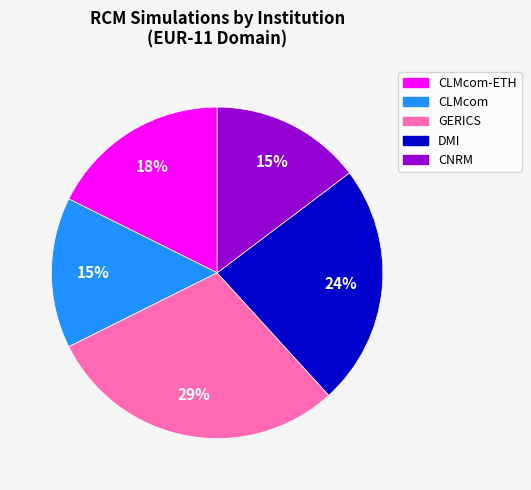

What percentage is the CLMcom-ETH slice, to the nearest percent?

18%